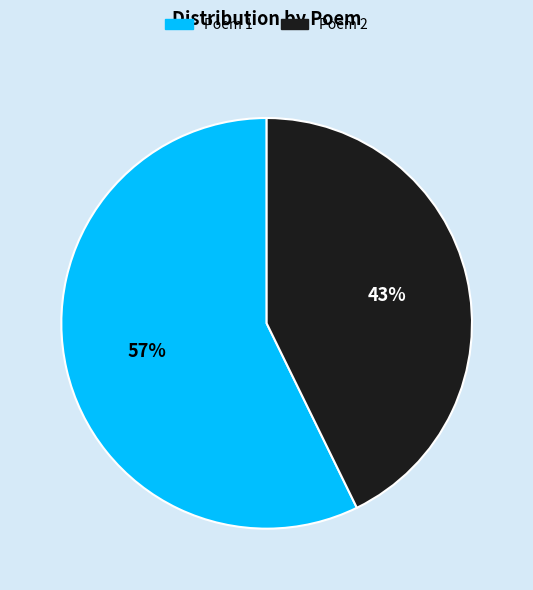

The Poem 2 slice represents 43% of the pie. True or false?

True